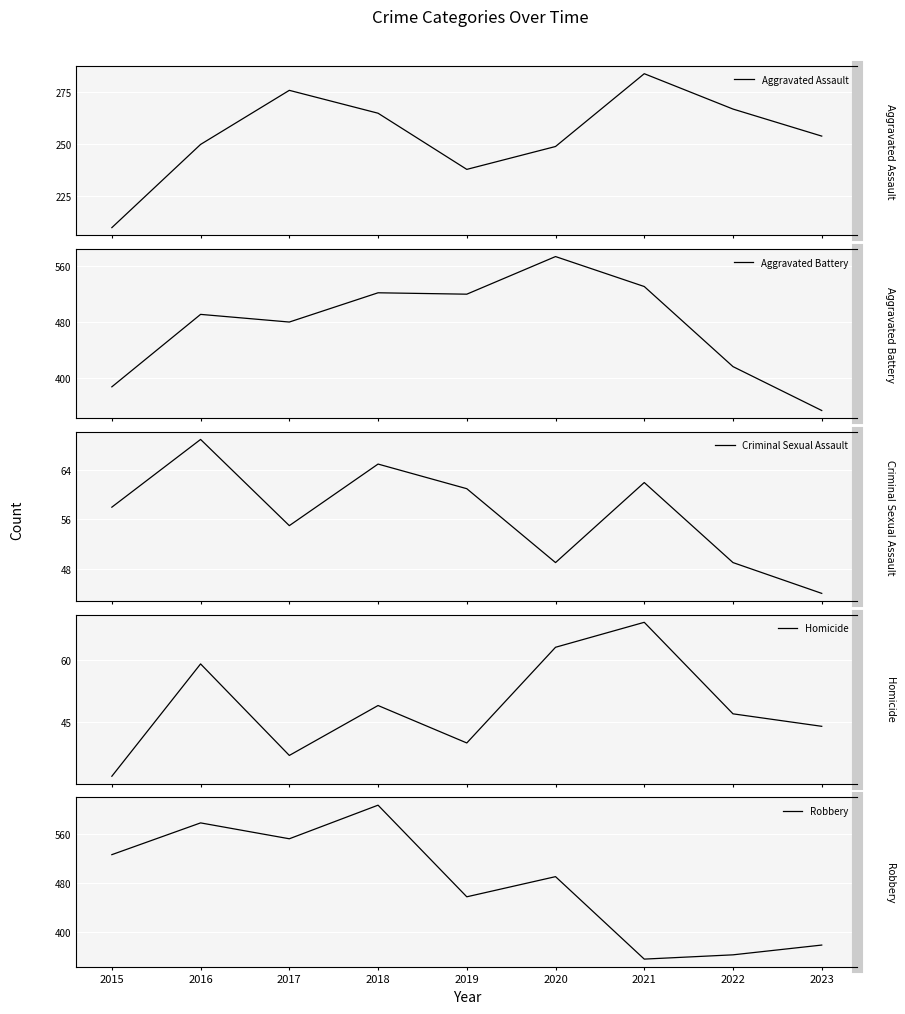

At how many categories does at least one series exceed 218?

9